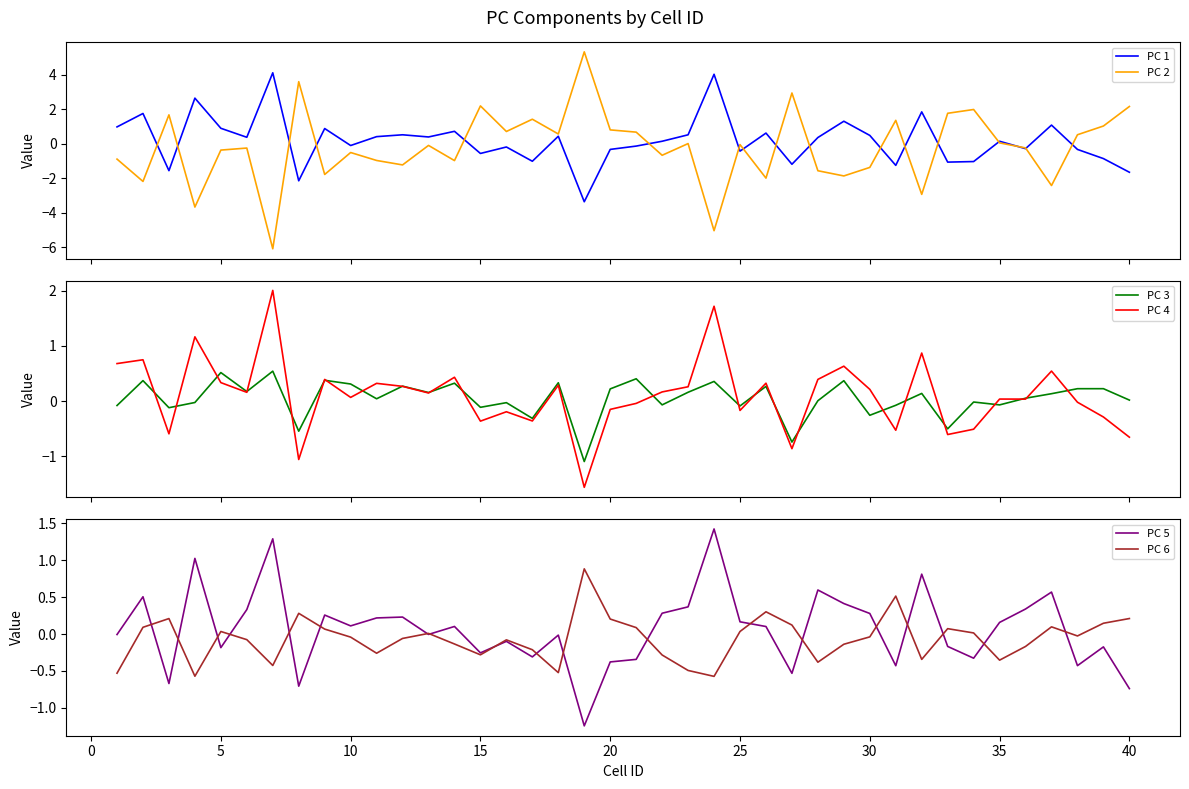

The PC 6 series shows 0.2 at 20. True or false?

True